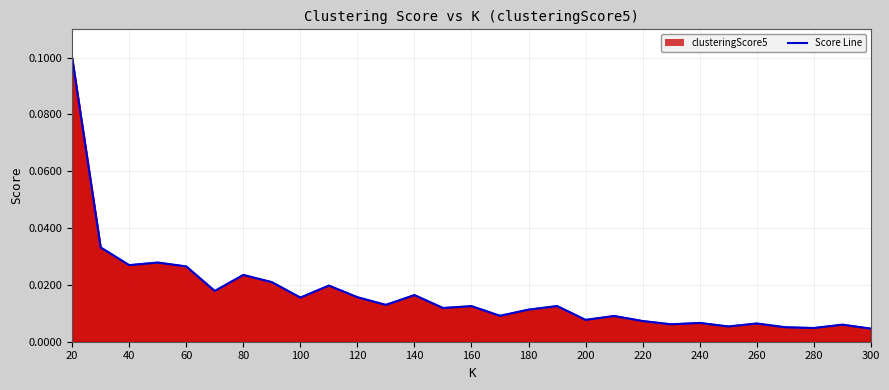

What is the maximum value shown in the chart?

0.1